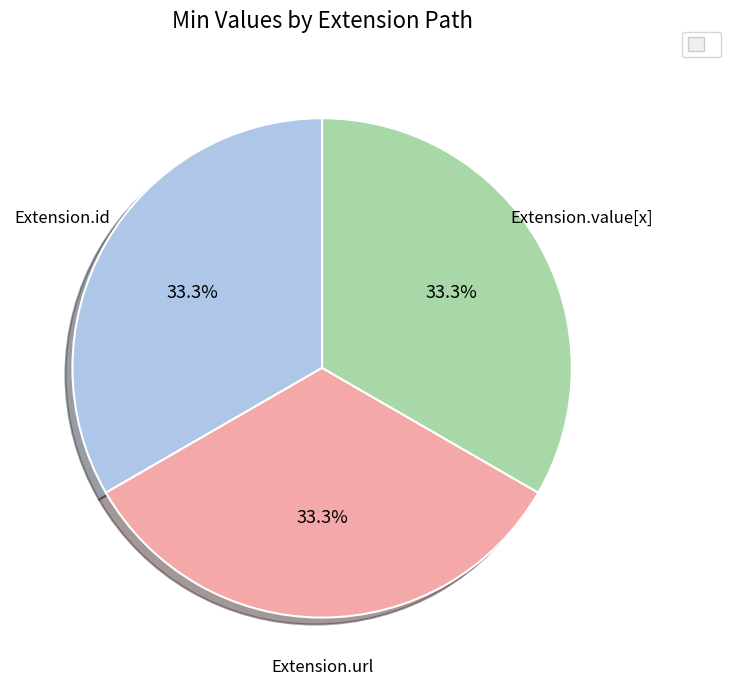

How much of the chart is everything except Extension.id?

66.7%